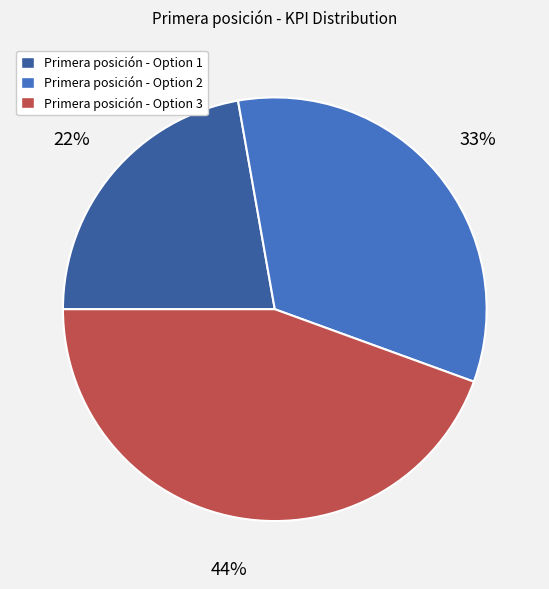

Is there any slice that represents more than half of the pie?

No